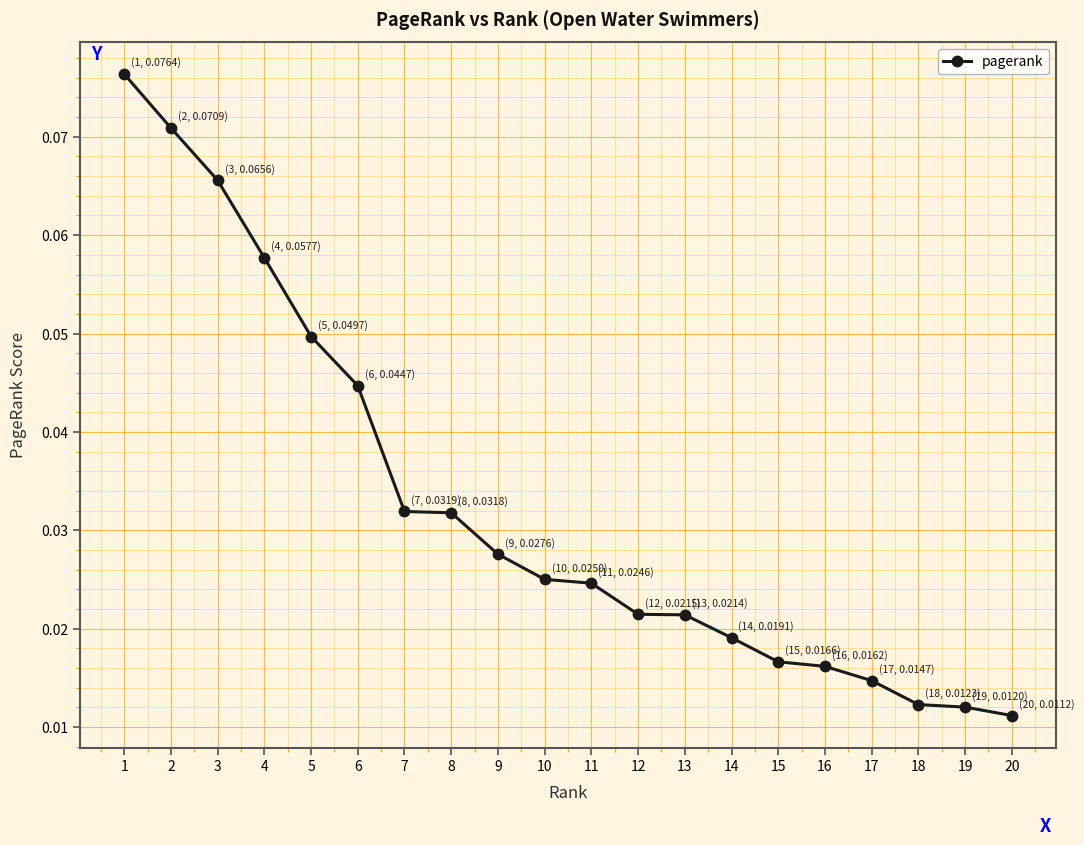

Which has a higher value, 15 or 18?

15